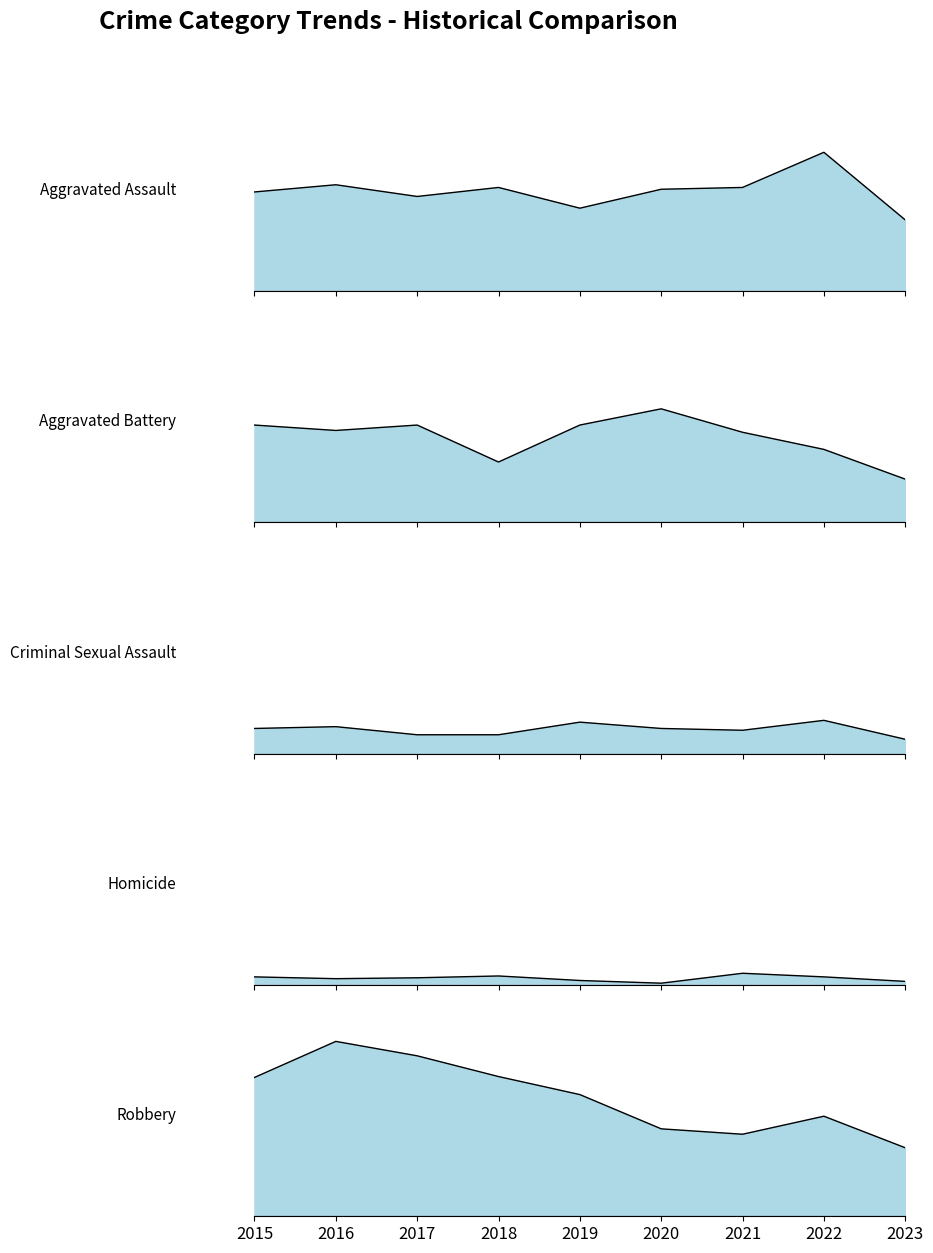

True or false: Aggravated Battery and Criminal Sexual Assault cross at least once.

False